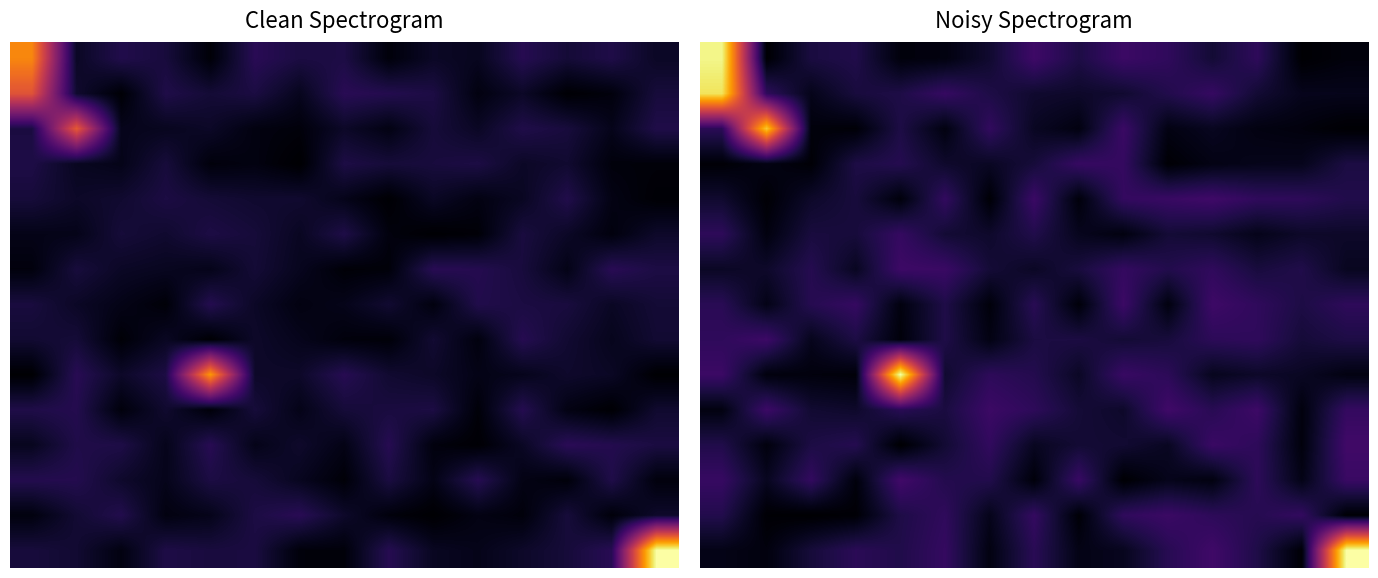

How many data points does each series have?

15